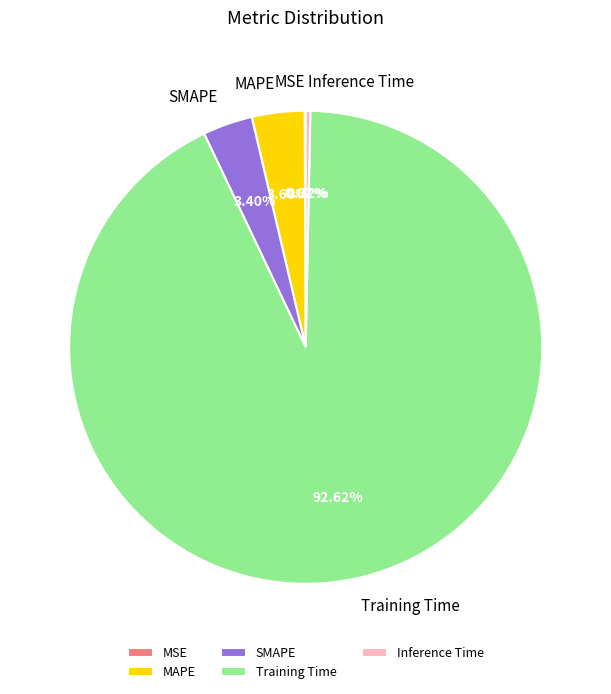

To the nearest percent, what is the combined percentage of Training Time and MAPE?

96%